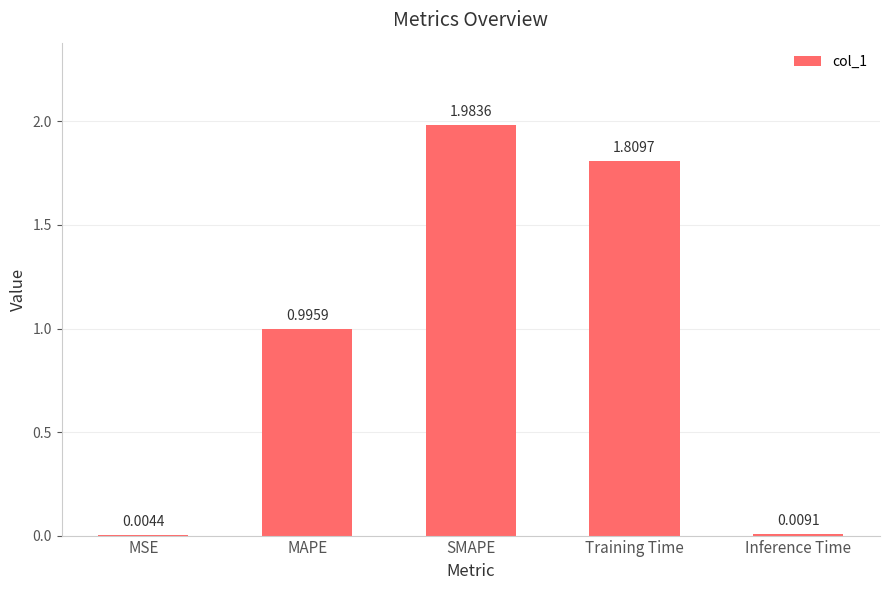

What is the sum of all values?

4.8